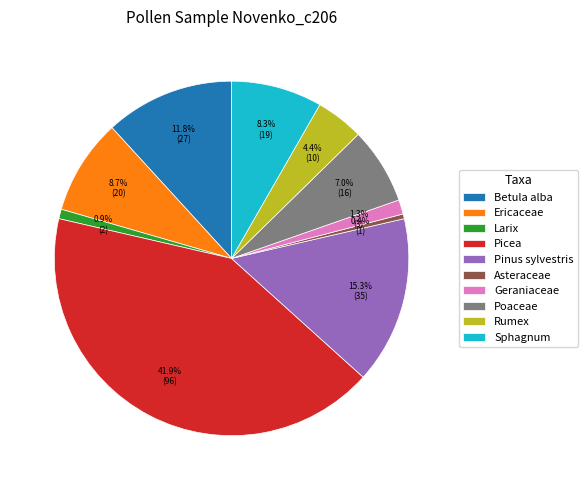

True or false: Betula alba accounts for 2% of the total.

False